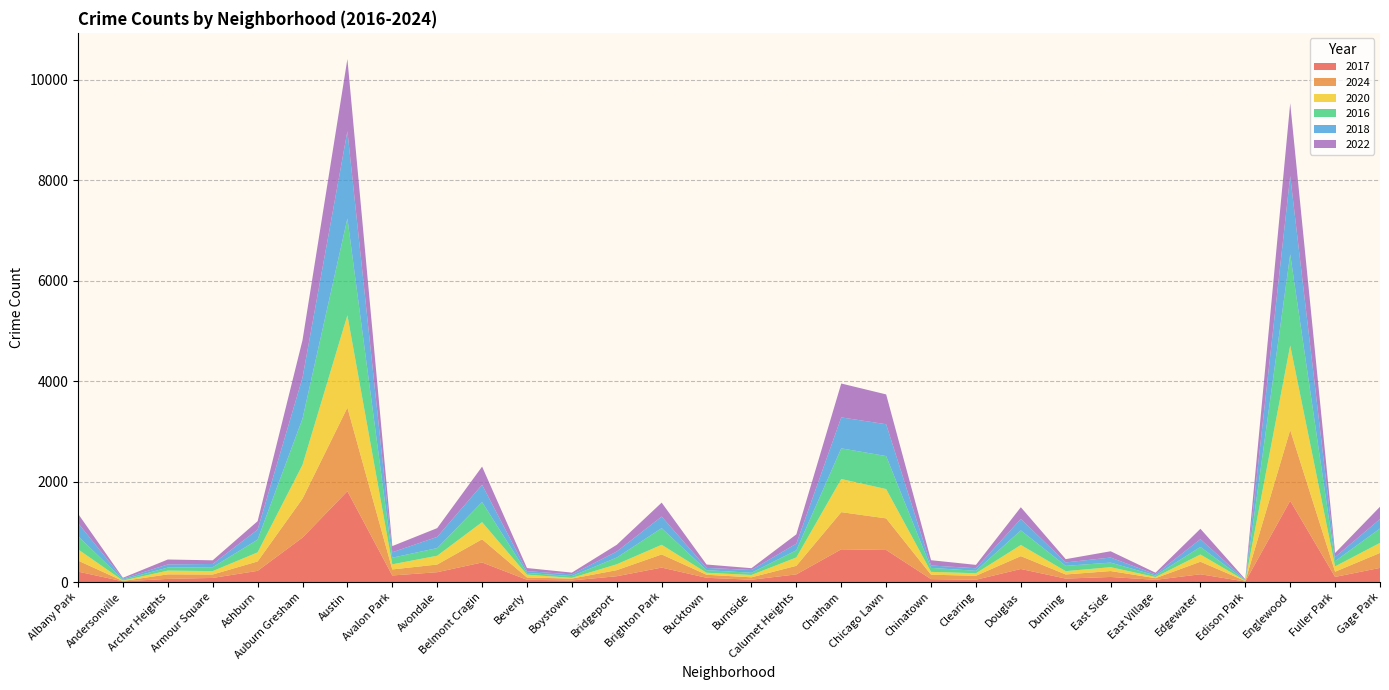

Reading left to right, extract all data points from this chart.

2017: Albany Park=208	Andersonville=14	Archer Heights=63	Armour Square=82	Ashburn=223	Auburn Gresham=885	Austin=1809	Avalon Park=131	Avondale=196	Belmont Cragin=390	Beverly=45	Boystown=32	Bridgeport=116	Brighton Park=288	Bucktown=85	Burnside=46	Calumet Heights=153	Chatham=652	Chicago Lawn=639	Chinatown=58	Clearing=46	Douglas=260	Dunning=69	East Side=101	East Village=44	Edgewater=155	Edison Park=10	Englewood=1619	Fuller Park=102	Gage Park=282
2024: Albany Park=219	Andersonville=7	Archer Heights=90	Armour Square=68	Ashburn=187	Auburn Gresham=775	Austin=1665	Avalon Park=120	Avondale=153	Belmont Cragin=462	Beverly=46	Boystown=37	Bridgeport=121	Brighton Park=262	Bucktown=60	Burnside=48	Calumet Heights=170	Chatham=740	Chicago Lawn=629	Chinatown=88	Clearing=79	Douglas=256	Dunning=82	East Side=118	East Village=33	Edgewater=250	Edison Park=11	Englewood=1409	Fuller Park=104	Gage Park=298
2020: Albany Park=225	Andersonville=8	Archer Heights=75	Armour Square=68	Ashburn=181	Auburn Gresham=674	Austin=1838	Avalon Park=102	Avondale=175	Belmont Cragin=341	Beverly=56	Boystown=14	Bridgeport=117	Brighton Park=192	Bucktown=40	Burnside=47	Calumet Heights=167	Chatham=660	Chicago Lawn=584	Chinatown=57	Clearing=50	Douglas=222	Dunning=66	East Side=77	East Village=23	Edgewater=144	Edison Park=5	Englewood=1683	Fuller Park=106	Gage Park=200
2016: Albany Park=263	Andersonville=20	Archer Heights=60	Armour Square=78	Ashburn=254	Auburn Gresham=921	Austin=1931	Avalon Park=132	Avondale=152	Belmont Cragin=400	Beverly=35	Boystown=36	Bridgeport=134	Brighton Park=332	Bucktown=51	Burnside=44	Calumet Heights=143	Chatham=611	Chicago Lawn=657	Chinatown=79	Clearing=49	Douglas=291	Dunning=106	East Side=91	East Village=31	Edgewater=150	Edison Park=10	Englewood=1817	Fuller Park=104	Gage Park=286
2018: Albany Park=258	Andersonville=19	Archer Heights=63	Armour Square=64	Ashburn=198	Auburn Gresham=814	Austin=1736	Avalon Park=108	Avondale=223	Belmont Cragin=344	Beverly=36	Boystown=33	Bridgeport=120	Brighton Park=230	Bucktown=45	Burnside=56	Calumet Heights=131	Chatham=616	Chicago Lawn=634	Chinatown=48	Clearing=51	Douglas=227	Dunning=68	East Side=101	East Village=23	Edgewater=155	Edison Park=8	Englewood=1560	Fuller Park=81	Gage Park=188
2022: Albany Park=188	Andersonville=17	Archer Heights=98	Armour Square=73	Ashburn=169	Auburn Gresham=748	Austin=1438	Avalon Park=123	Avondale=175	Belmont Cragin=362	Beverly=61	Boystown=36	Bridgeport=134	Brighton Park=278	Bucktown=68	Burnside=35	Calumet Heights=186	Chatham=675	Chicago Lawn=594	Chinatown=105	Clearing=67	Douglas=234	Dunning=65	East Side=125	East Village=32	Edgewater=207	Edison Park=12	Englewood=1448	Fuller Park=82	Gage Park=246